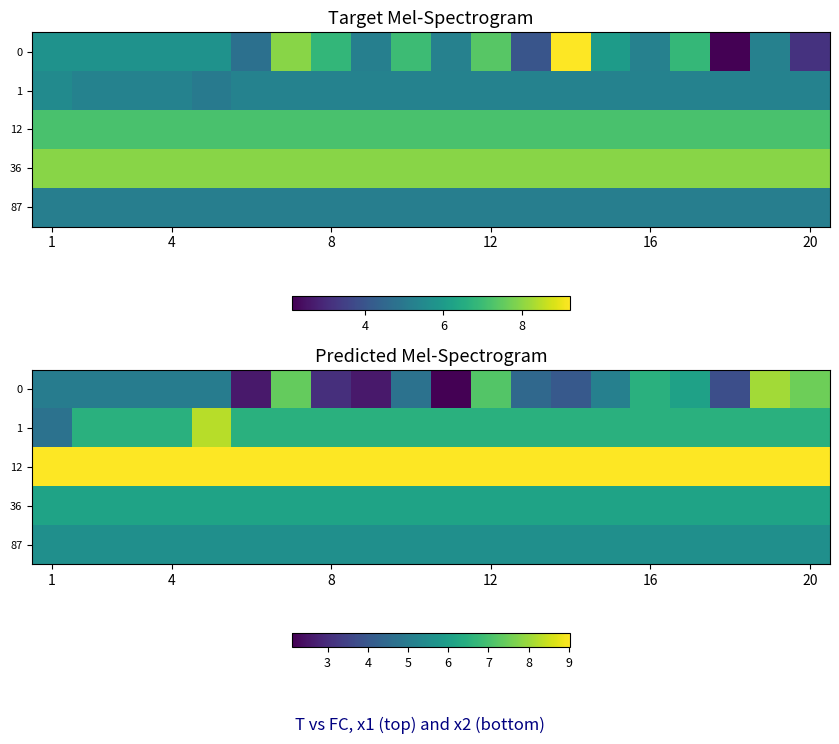

Is it true that row_0 equals 1.0 at 1?

False